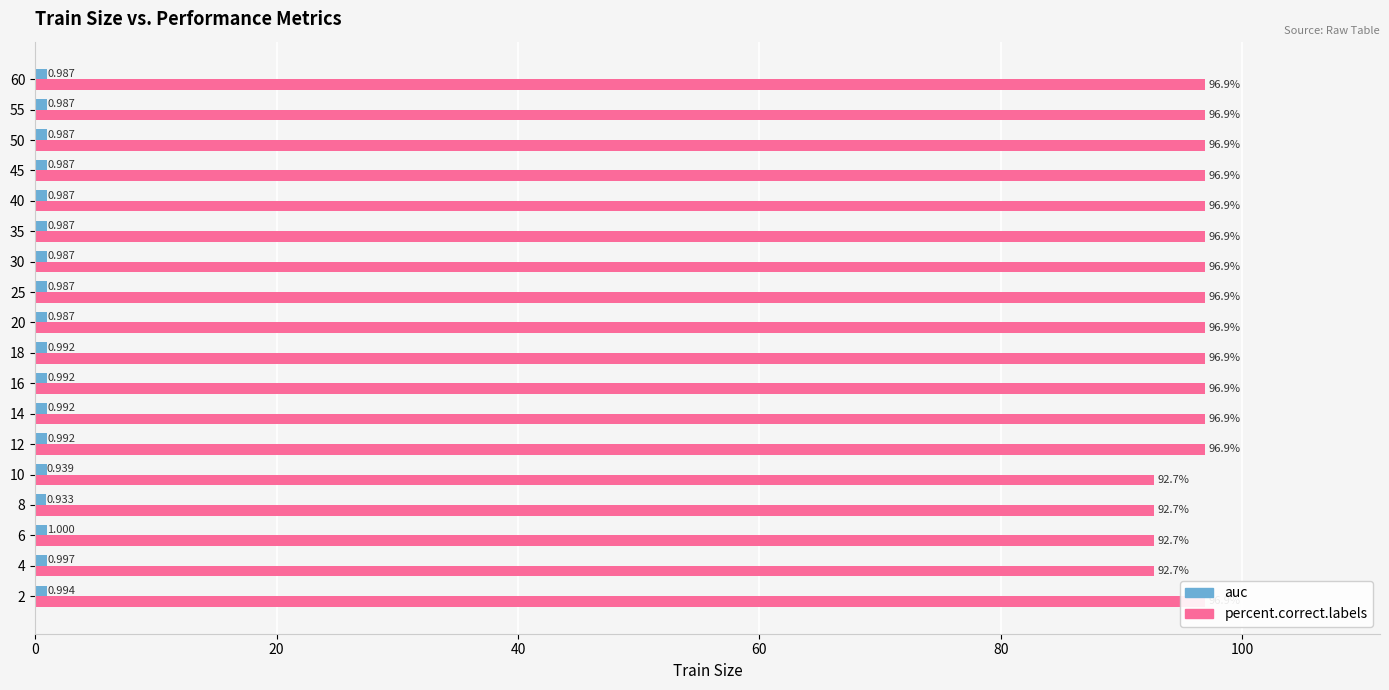

Rank the series at 2 from lowest to highest value.

auc, percent.correct.labels